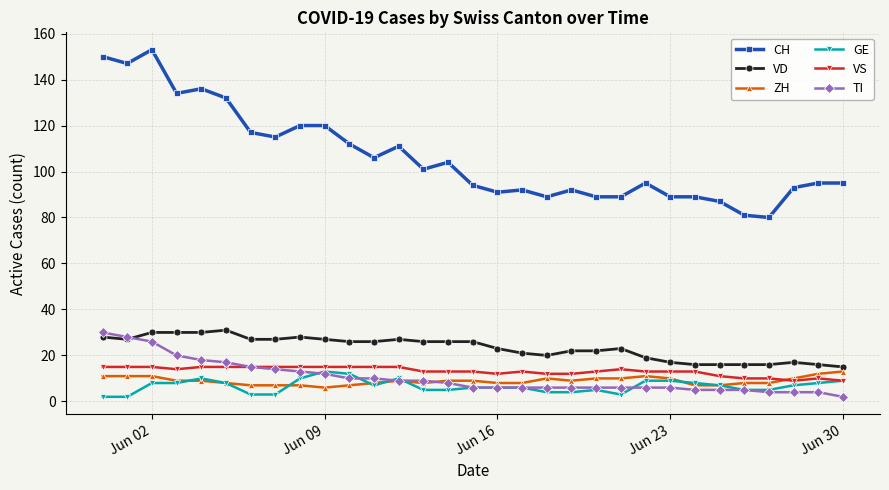

What are all the series names shown in the legend?

CH, VD, ZH, GE, VS, TI